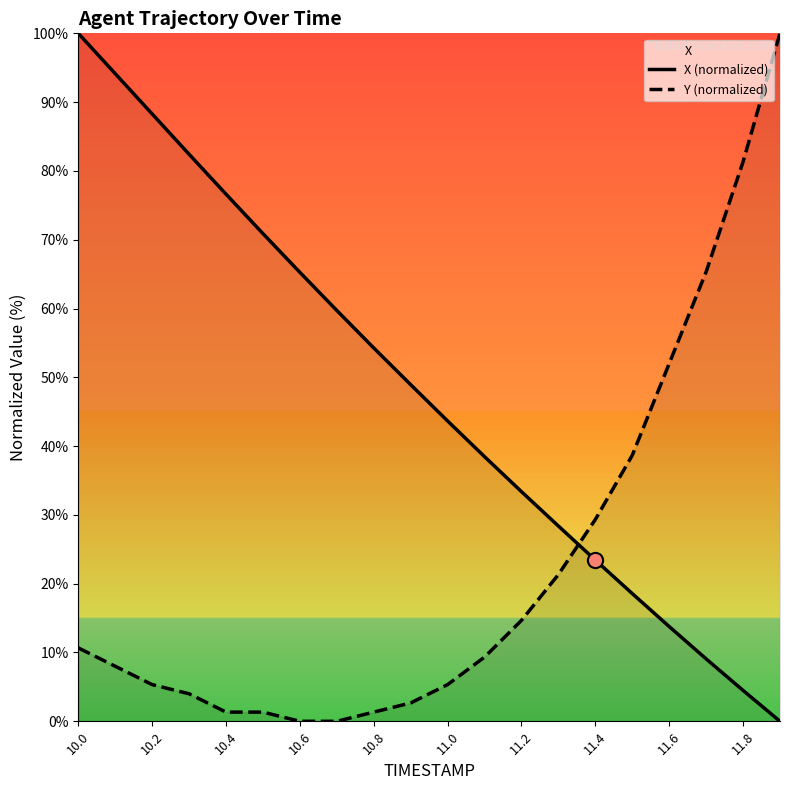

Which series reaches the maximum Y coordinate?

X (normalized)